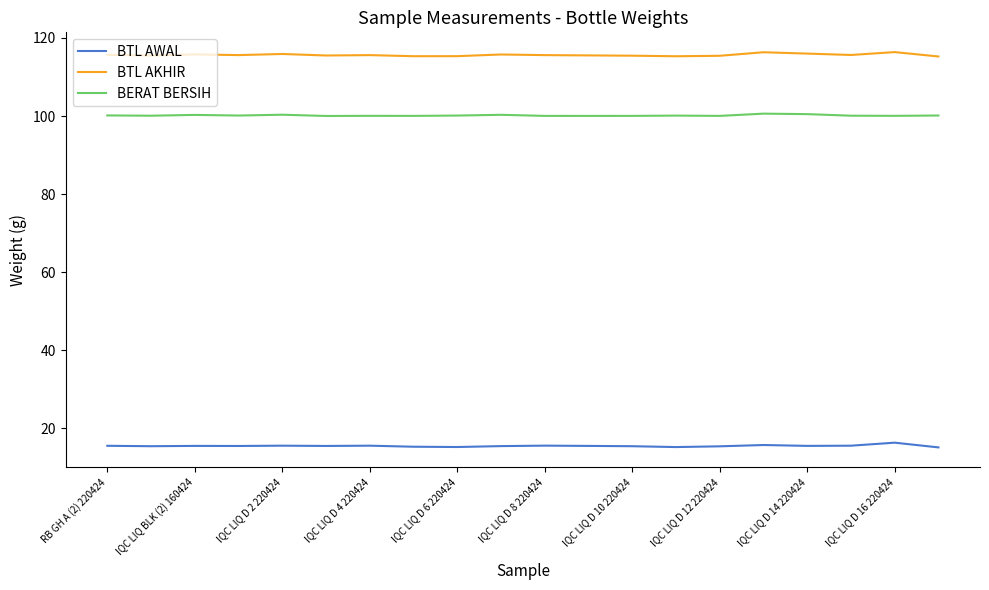

Which series has the largest total across all categories?

BTL AKHIR